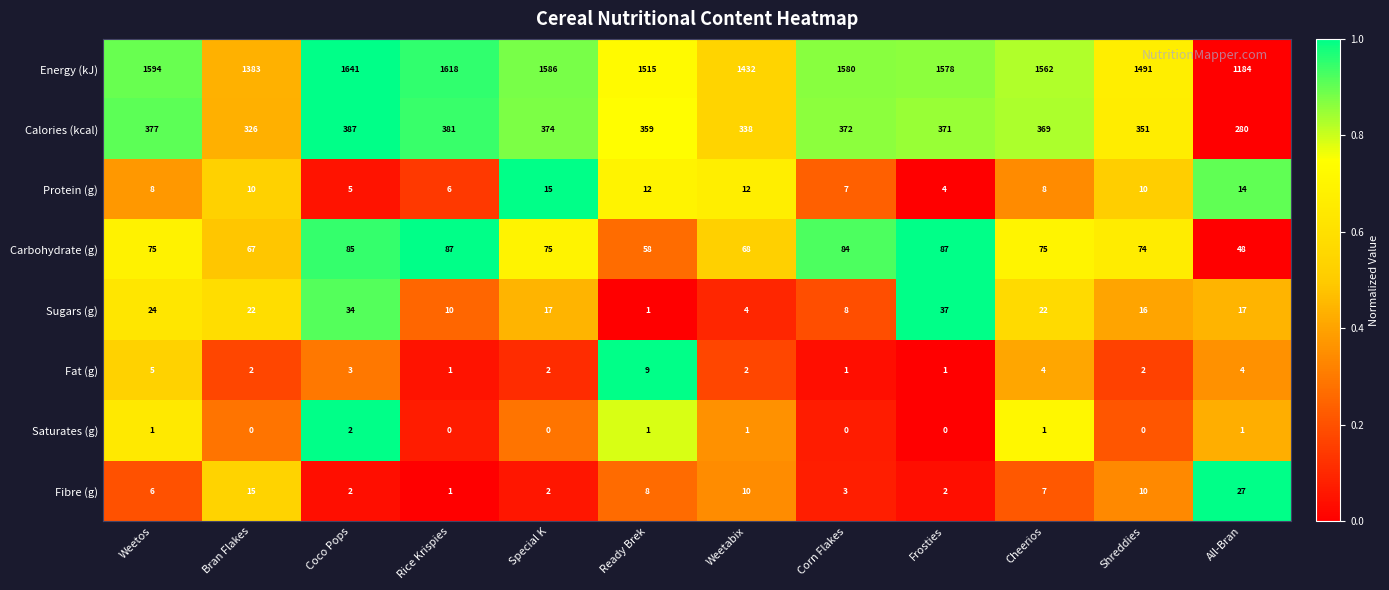

Is it true that Fat (g) equals 8 at Weetos?

False